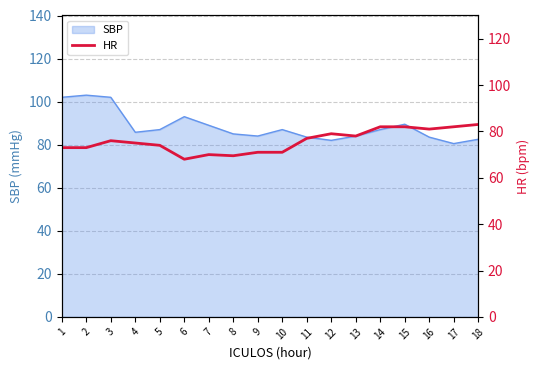

True or false: SBP has a value of 82.5 at 18.

True